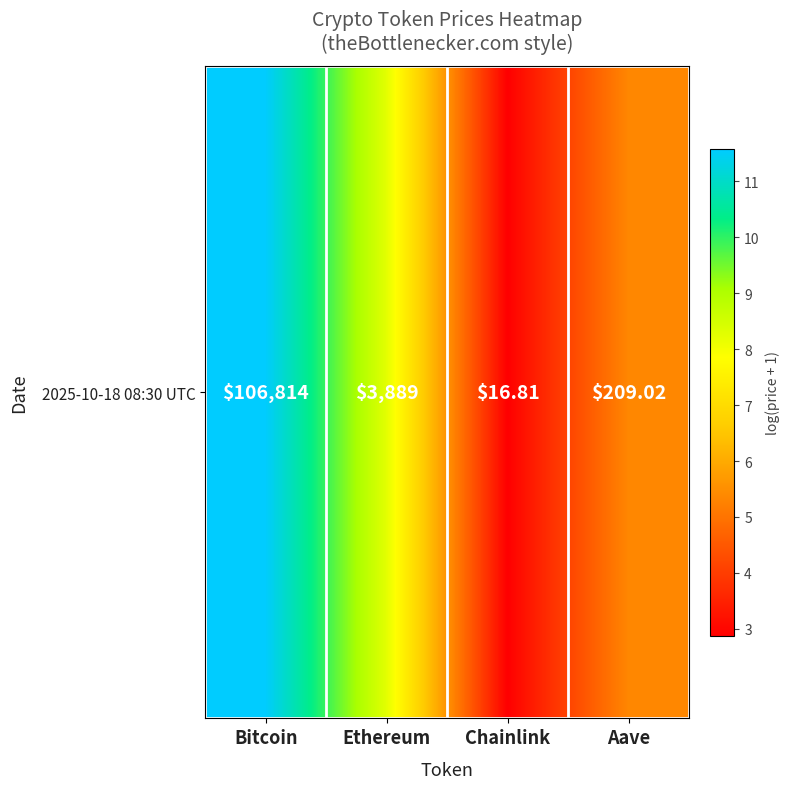

Approximately how many times larger is the value at Chainlink compared to Aave?

0.5